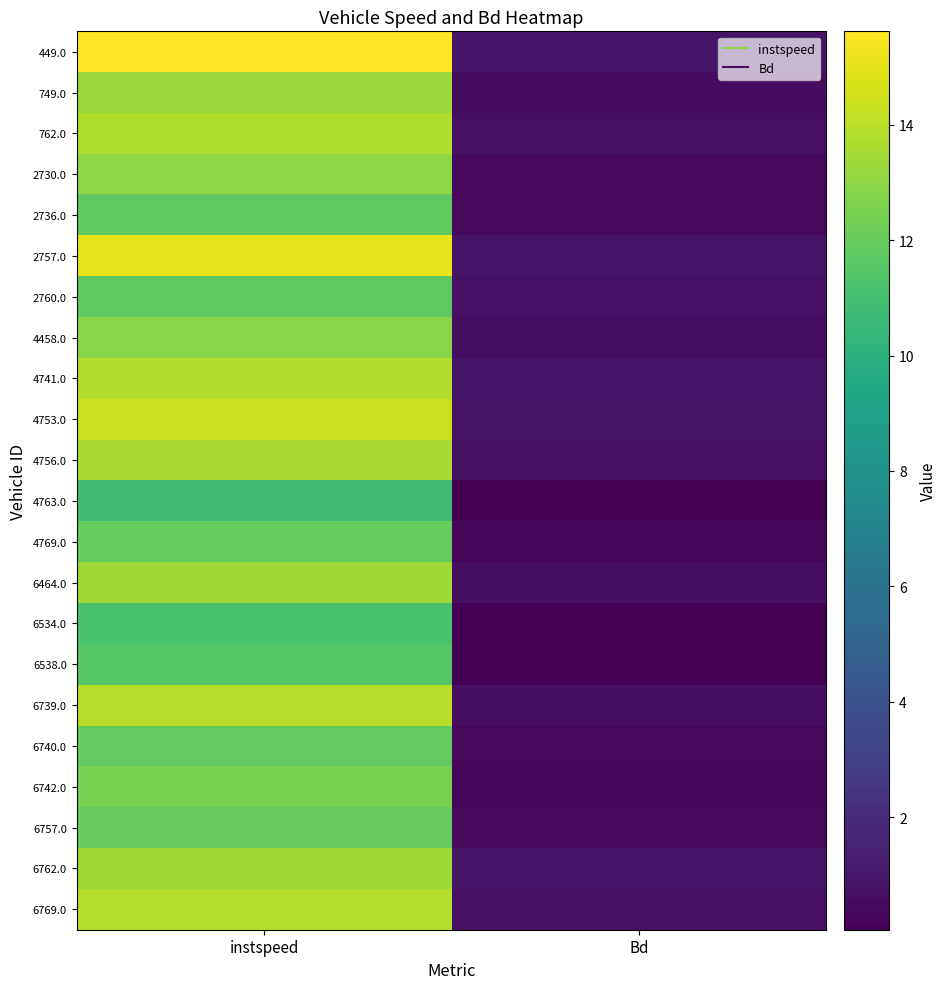

Reading left to right, what are all the values shown in this chart?

449.0: instspeed=15.6	Bd=1.0
749.0: instspeed=13.3	Bd=0.6
762.0: instspeed=13.8	Bd=0.8
2730.0: instspeed=13.0	Bd=0.4
2736.0: instspeed=11.8	Bd=0.4
2757.0: instspeed=15.1	Bd=1.0
2760.0: instspeed=11.8	Bd=0.8
4458.0: instspeed=12.9	Bd=0.6
4741.0: instspeed=13.8	Bd=0.9
4753.0: instspeed=14.4	Bd=0.9
4756.0: instspeed=13.6	Bd=0.7
4763.0: instspeed=10.8	Bd=0.1
4769.0: instspeed=11.9	Bd=0.3
6464.0: instspeed=13.4	Bd=0.7
6534.0: instspeed=11.1	Bd=0.1
6538.0: instspeed=11.5	Bd=0.1
6739.0: instspeed=13.9	Bd=0.7
6740.0: instspeed=11.9	Bd=0.4
6742.0: instspeed=12.5	Bd=0.4
6757.0: instspeed=12.0	Bd=0.4
6762.0: instspeed=13.4	Bd=0.9
6769.0: instspeed=13.9	Bd=0.8